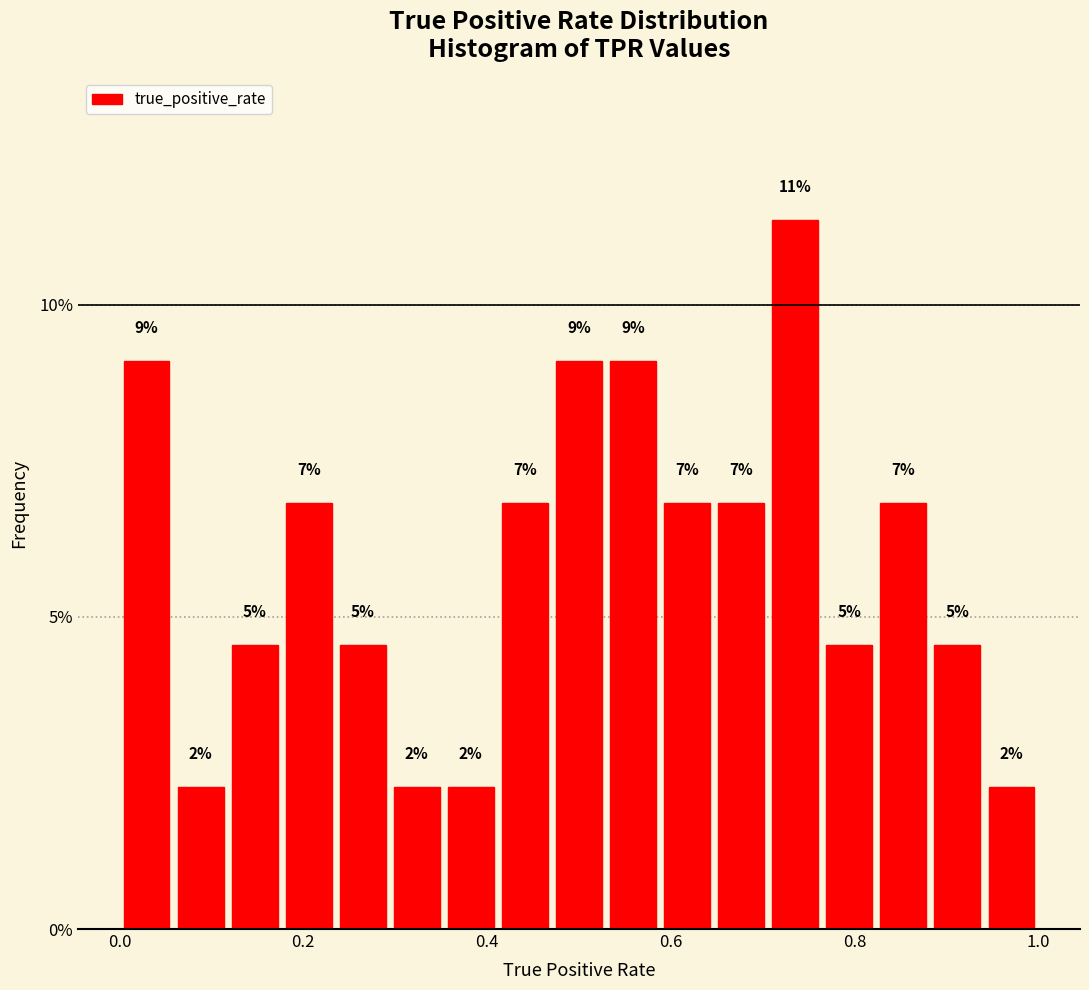

Around what value on the x-axis is the tallest bar? Give the approximate position of its centre, as read against the axis.

0.74